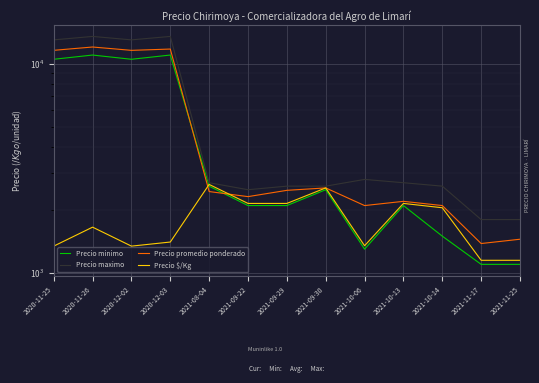

At how many categories does at least one series exceed 1198?

13